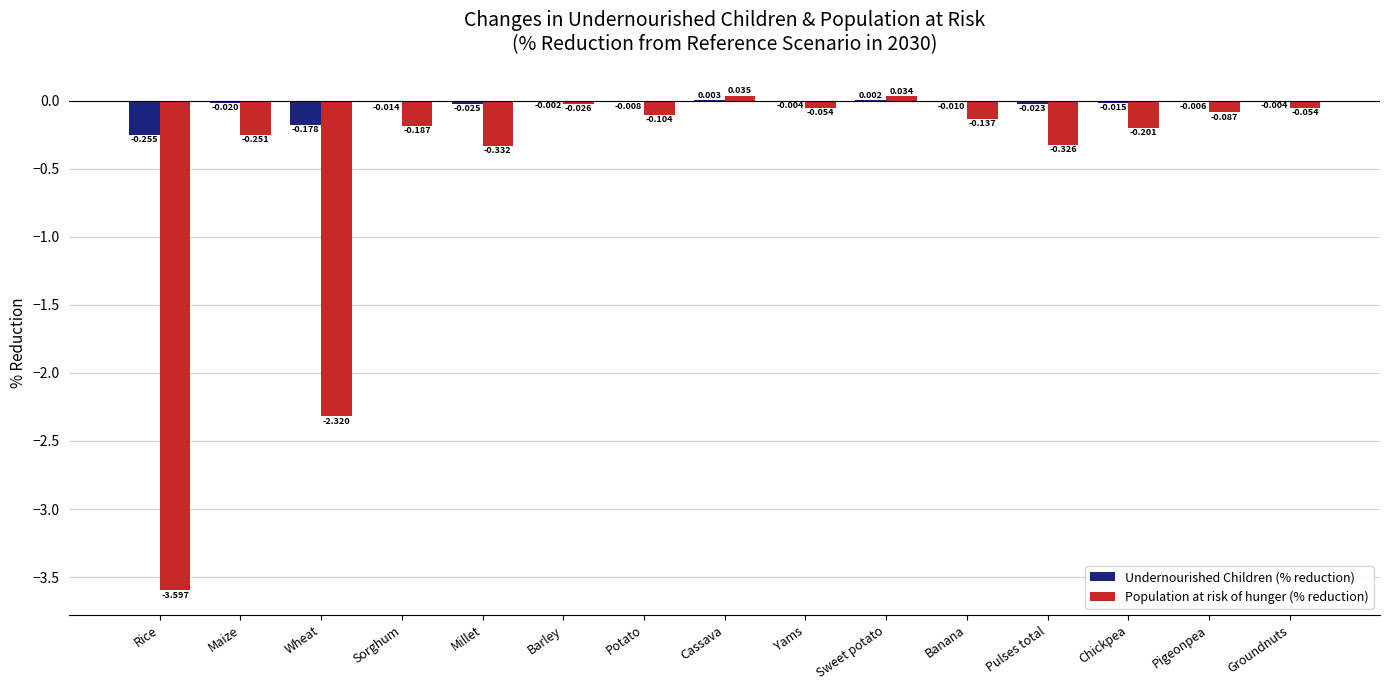

At which label is Undernourished Children (% reduction) closest to 0?

Barley